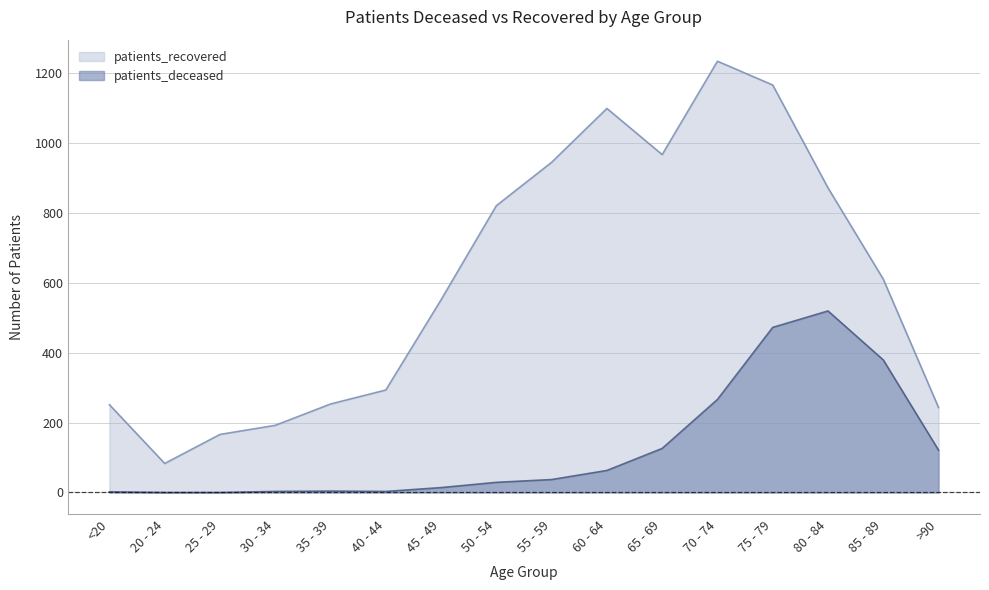

Is it true that patients_deceased equals 519 at 80 - 84?

True